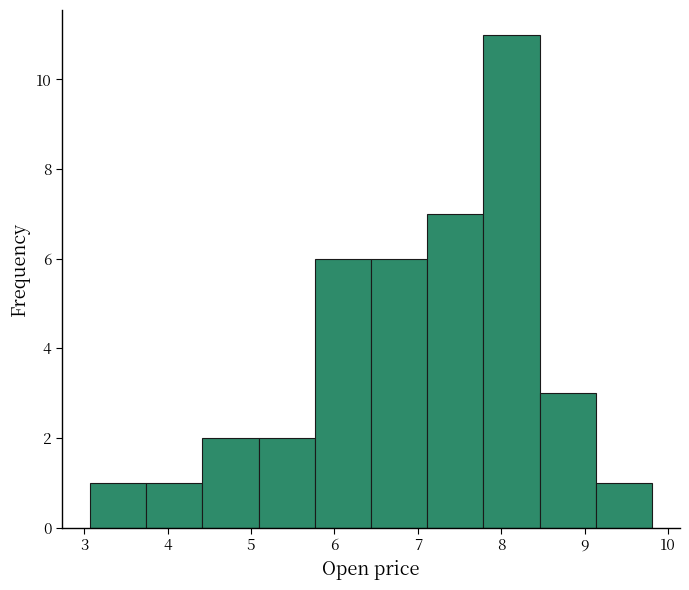

Reading left to right, transcribe this chart: for each bar, give the range it covers on the x-axis and its height. Neither the bar edges nor the heights are printed on the chart, so give them approximately, as read against the axes.

3.1 to 3.7: 1
3.7 to 4.4: 1
4.4 to 5.1: 2
5.1 to 5.8: 2
5.8 to 6.4: 6
6.4 to 7.1: 6
7.1 to 7.8: 7
7.8 to 8.5: 11
8.5 to 9.1: 3
9.1 to 9.8: 1